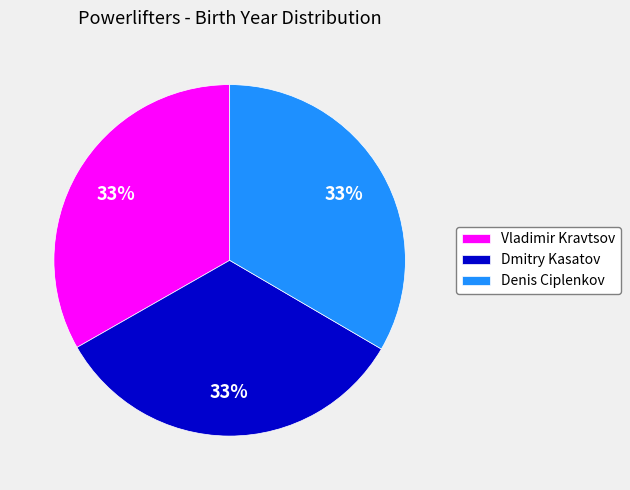

Does Denis Ciplenkov represent more than half of the total?

No